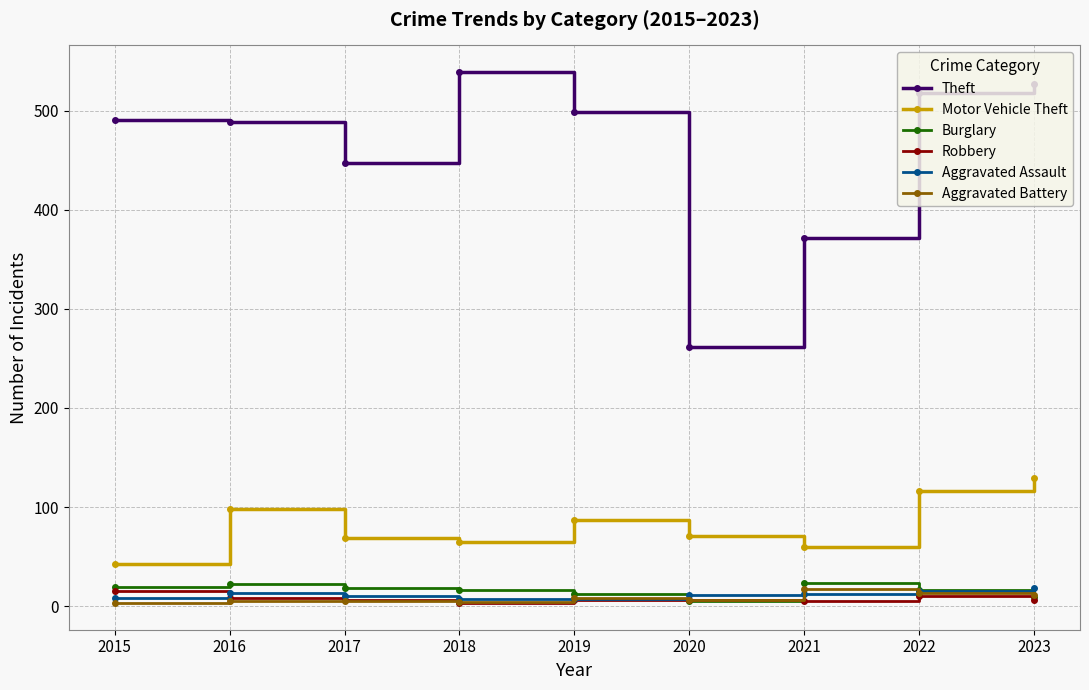

How many interior local valleys does the Motor Vehicle Theft series have?

2